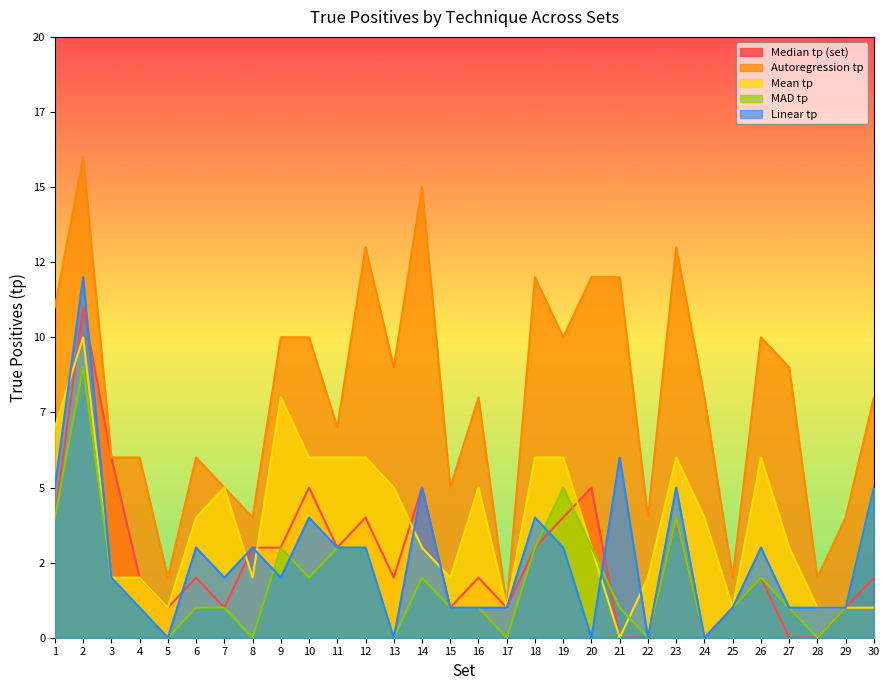

True or false: Median tp (set) has a value of 3 at 18.

True